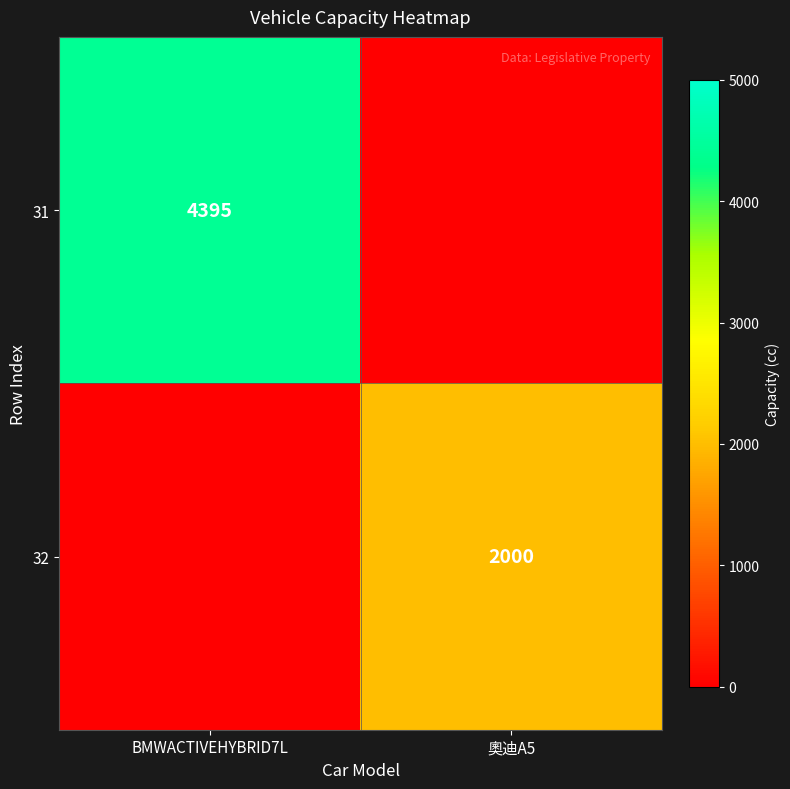

True or false: 32 has a value of 2000 at 奧迪A5.

True